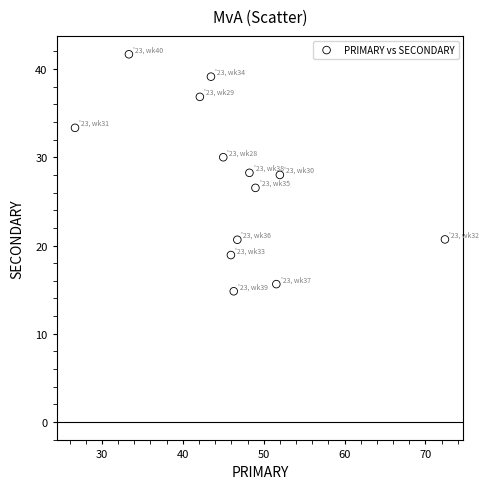

What is the range of Y values (max minus min)?

26.9